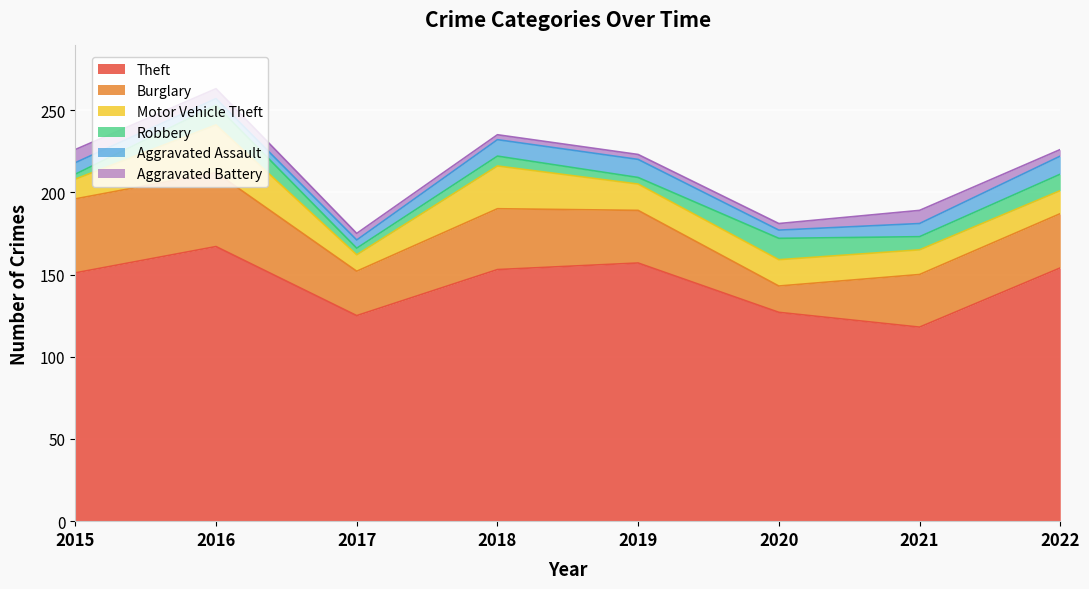

List the series in order of their peak value, lowest first.

Aggravated Battery, Aggravated Assault, Robbery, Motor Vehicle Theft, Burglary, Theft